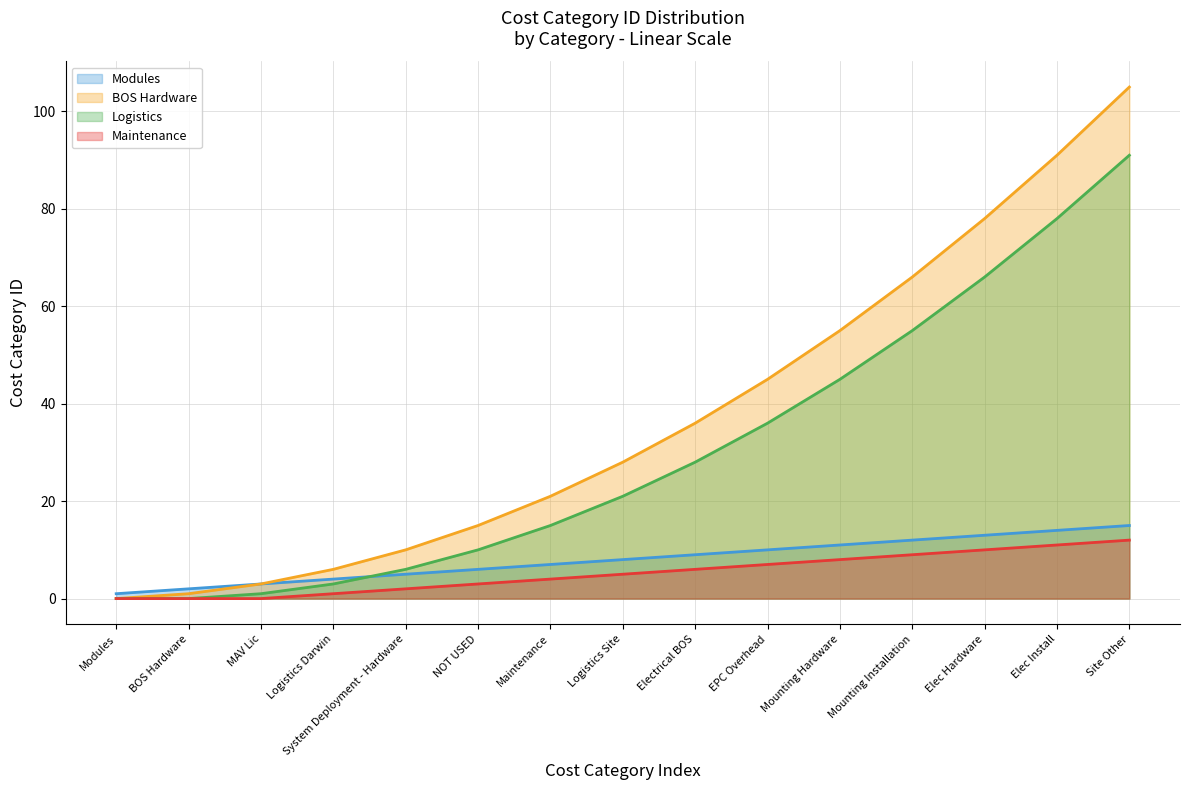

How many data points in Modules are less than 8?

7